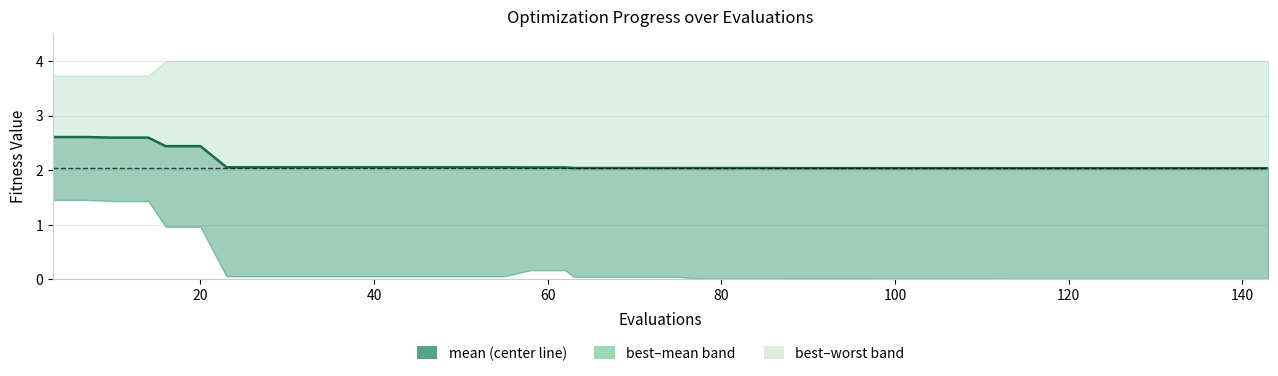

What is the value of the 37th point from the left?

2.0